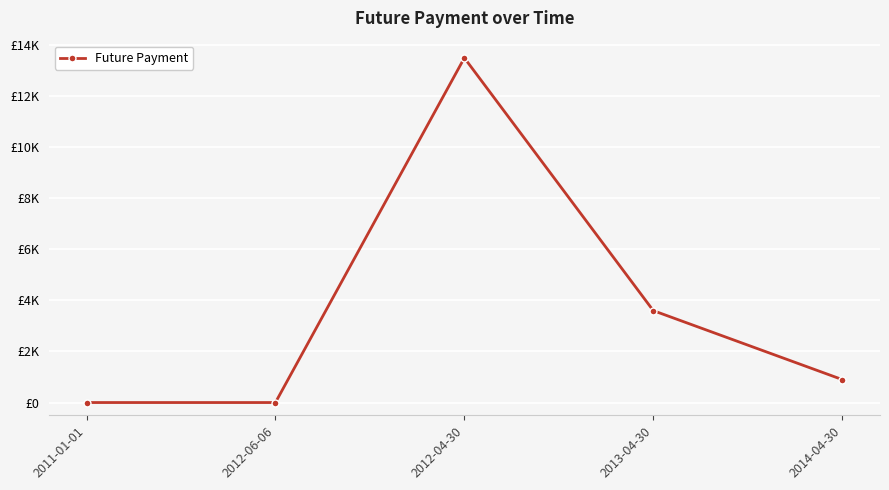

Reading left to right, transcribe all the data shown in this chart.

0	0	13500	3600	900